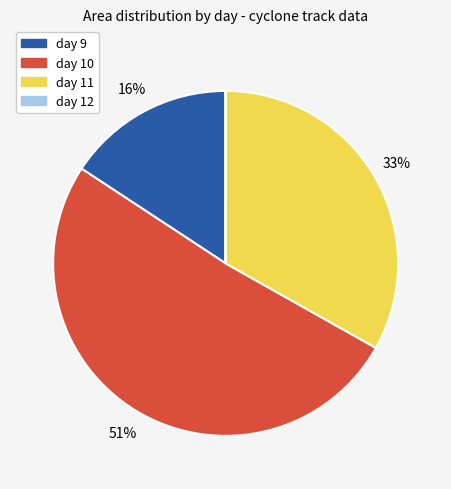

To the nearest percent, what is the average slice percentage?

25%